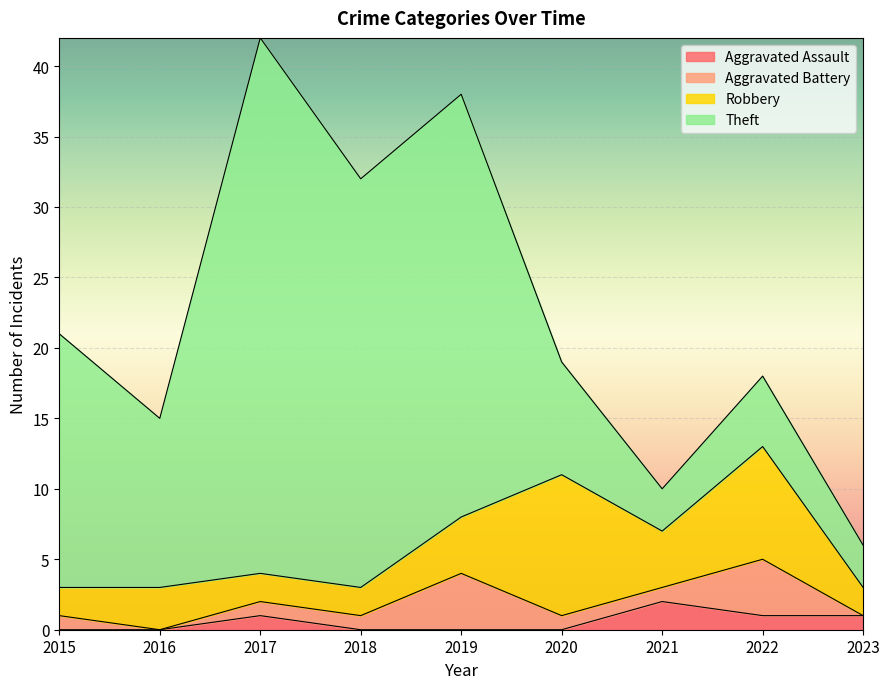

Between 2019 and 2020, which is larger?

2019